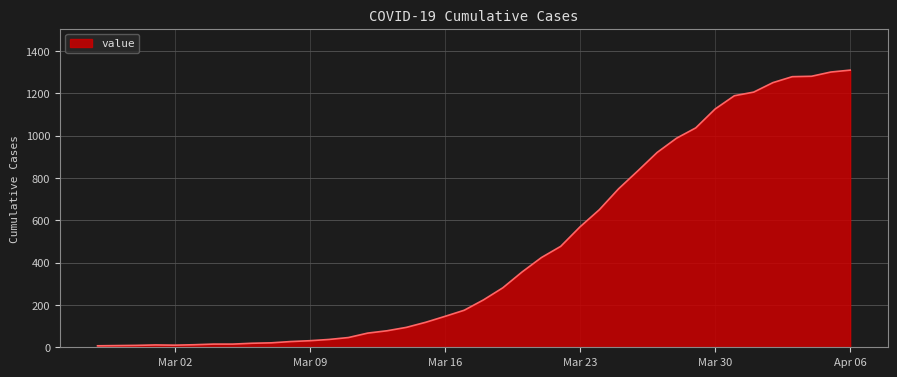

What is the difference between the maximum and minimum values?

1303